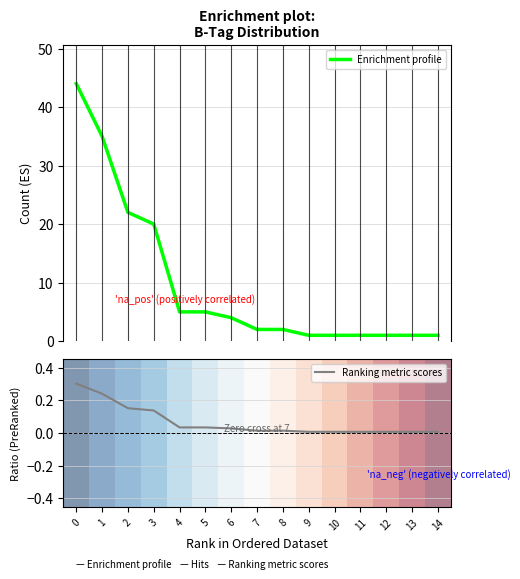

At 7, list the series in order from smallest to largest.

Ranking metric scores, Enrichment profile